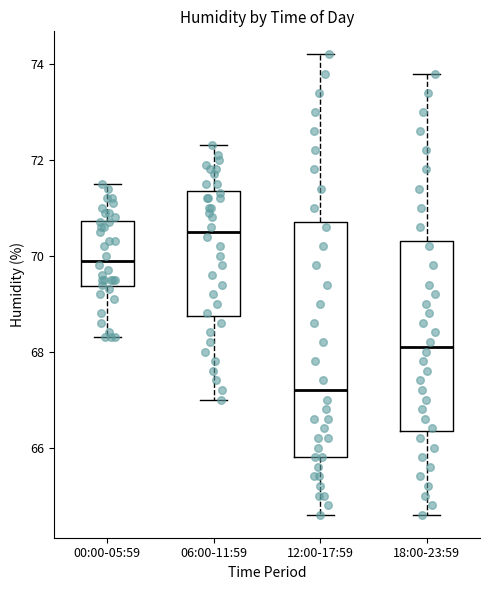

Reading left to right, read every box against the y-axis: the position of its median line, the range the box covers, and the ends of its whiskers. The values are not printed on the chart, so give them approximately, as read against the axis.

00:00-05:59: median 70.0, box 69.4 to 70.8, whiskers 68.4 to 71.6
06:00-11:59: median 70.6, box 68.8 to 71.4, whiskers 67.0 to 72.4
12:00-17:59: median 67.2, box 65.8 to 70.8, whiskers 64.6 to 74.2
18:00-23:59: median 68.2, box 66.4 to 70.4, whiskers 64.6 to 73.8